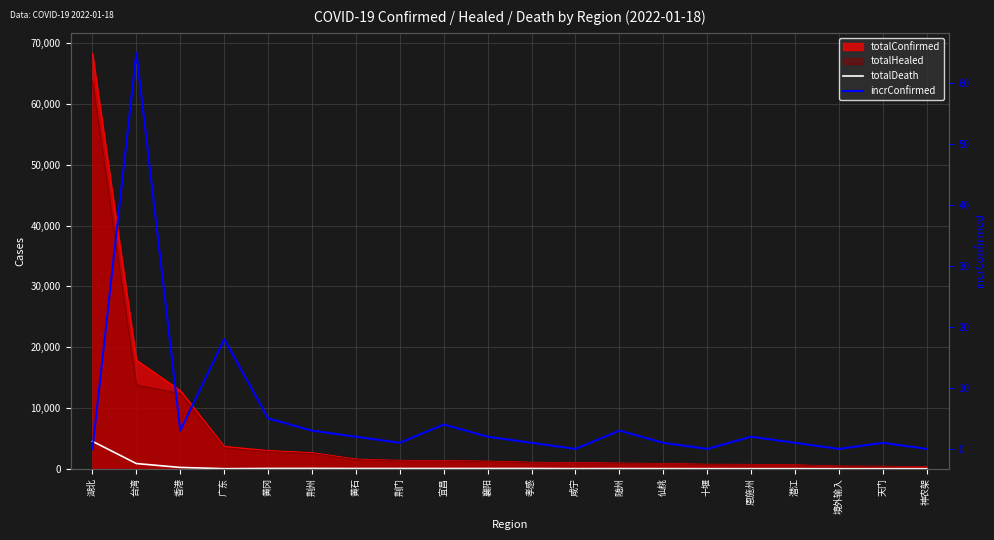

At which label does totalDeath reach its peak?

湖北